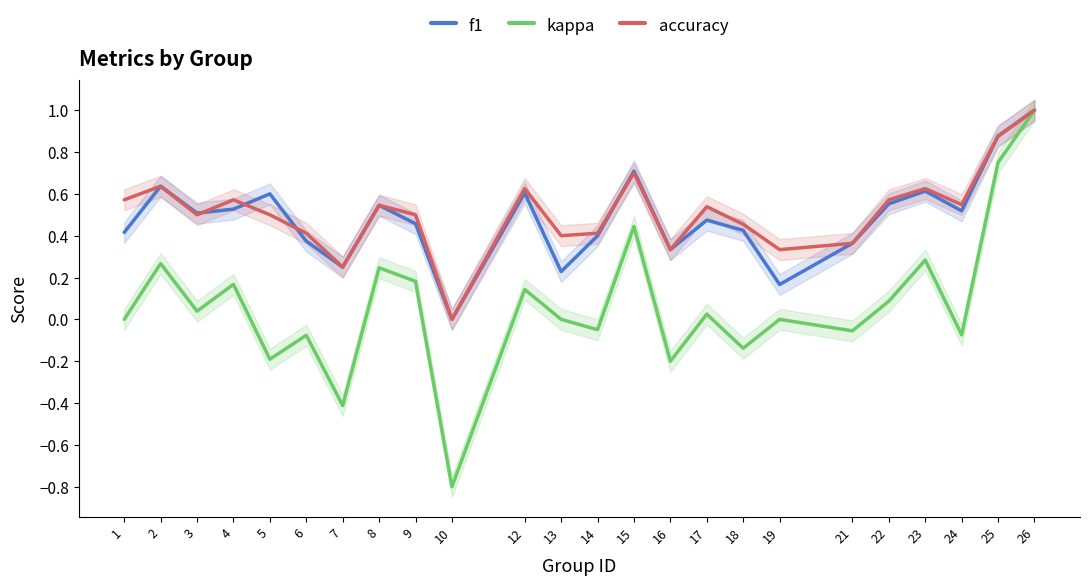

Does the chart display data point markers on the line(s)?

No